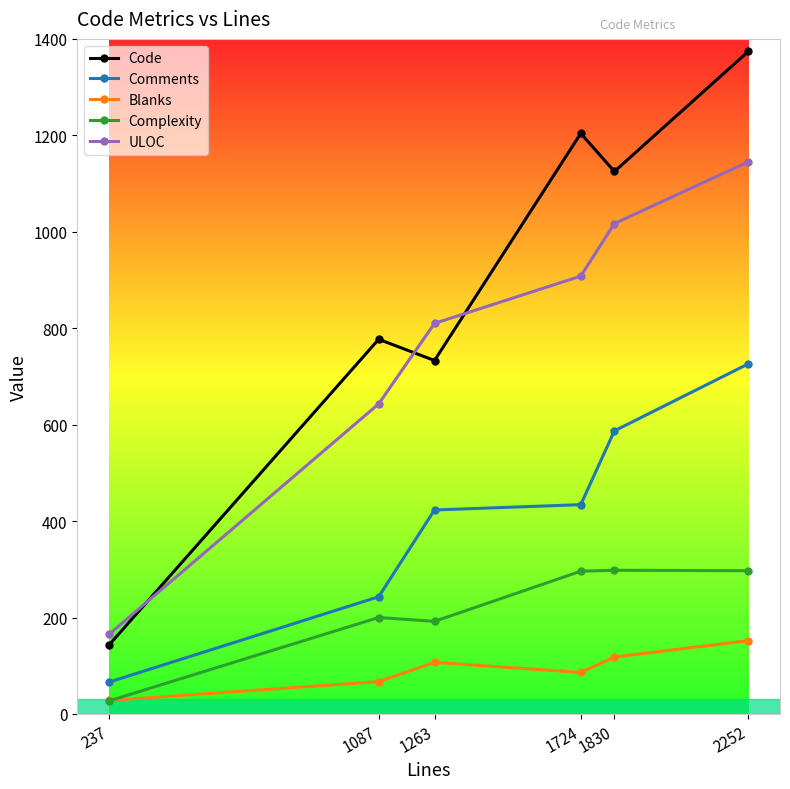

Is this an area chart (filled region under the line)?

No